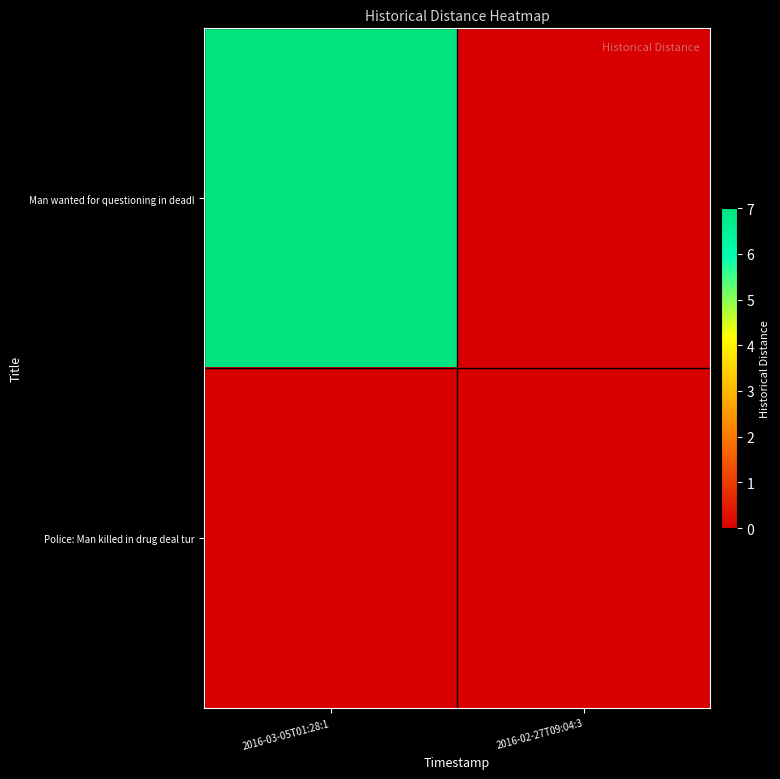

Rank the series at 2016-03-05T01:28:1 from lowest to highest value.

row_1, row_0